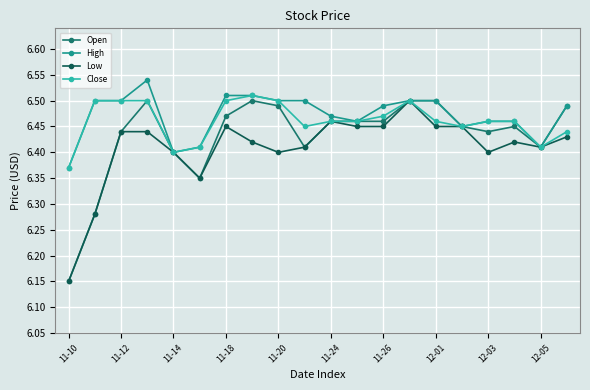

What are all the series names shown in the legend?

Open, High, Low, Close